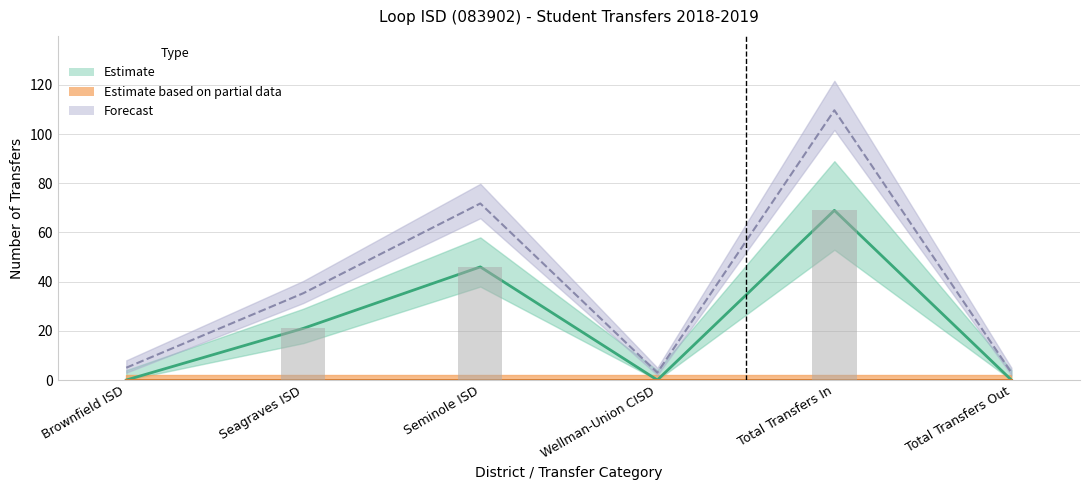

Rank the categories by value from lowest to highest.

Brownfield ISD, Wellman-Union CISD, Total Transfers Out, Seagraves ISD, Seminole ISD, Total Transfers In